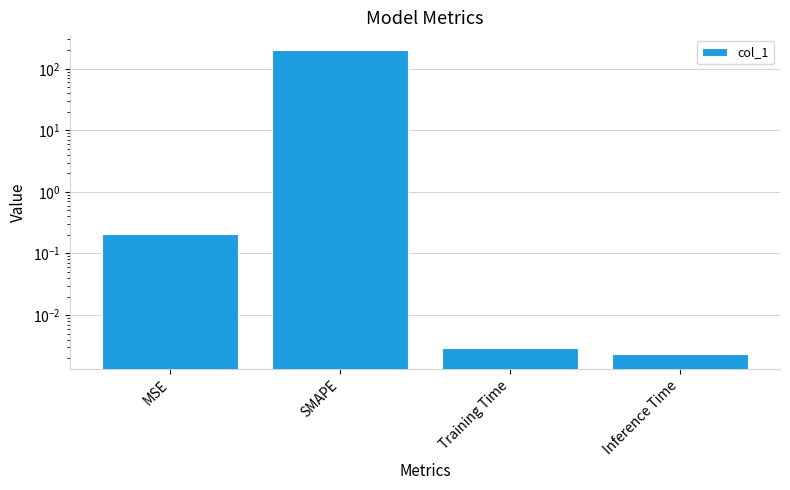

At which category does the chart reach its peak across all series?

SMAPE